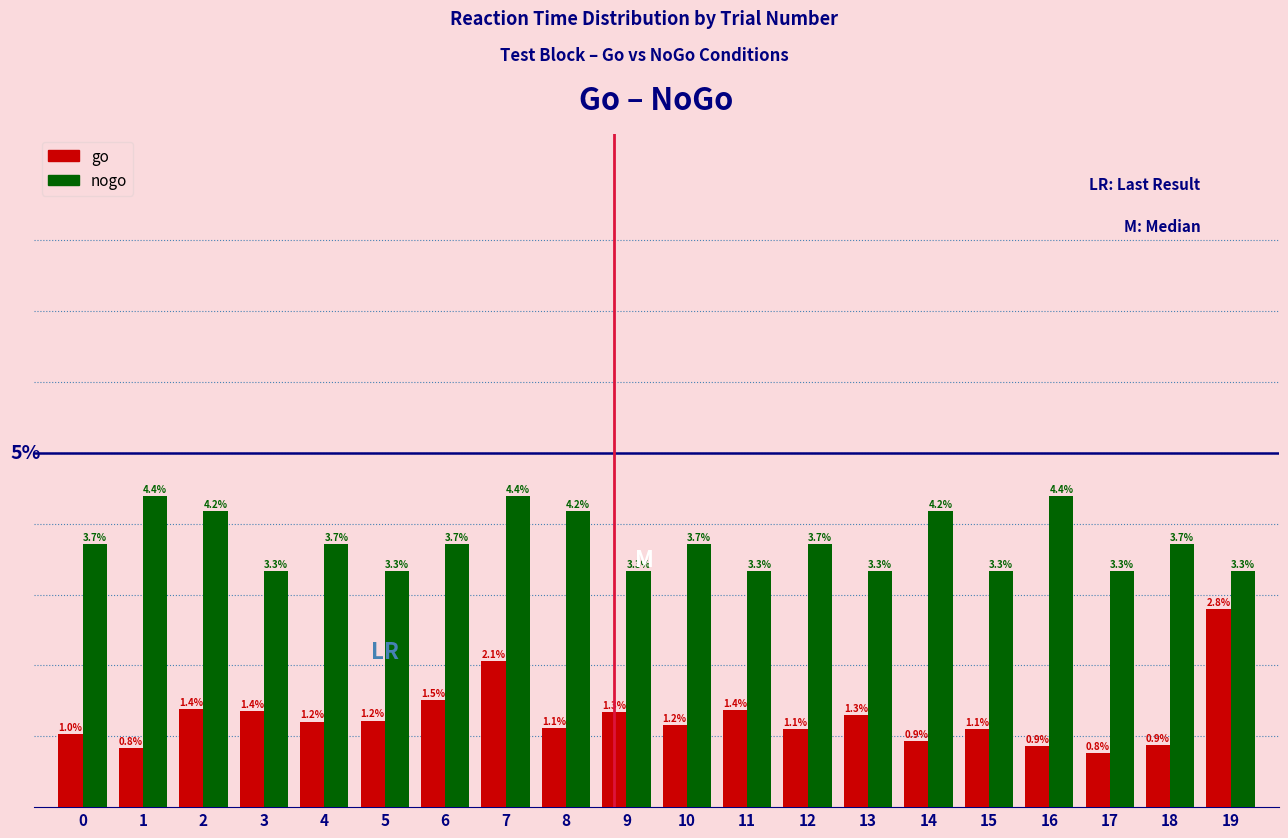

Which series has the widest spread of values?

go